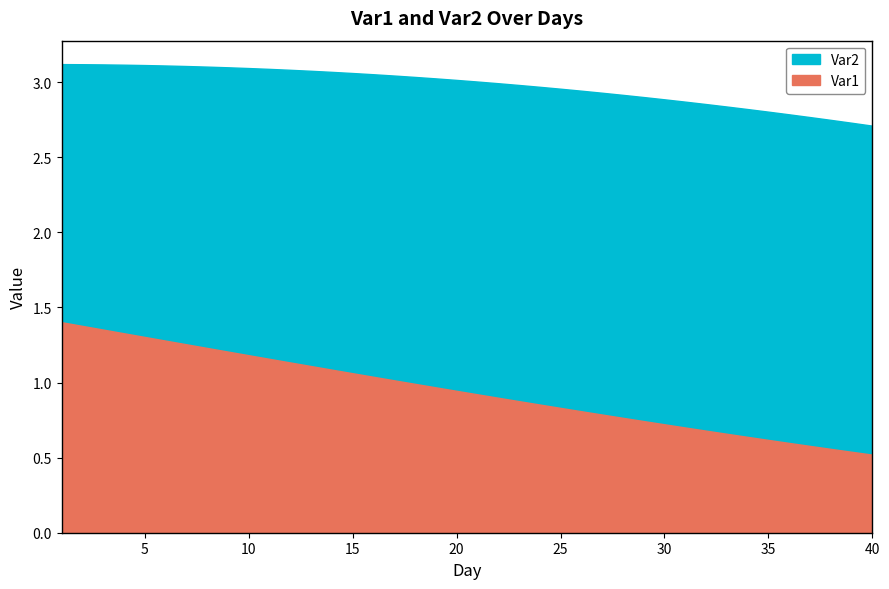

Which series has the widest spread of values?

Var1